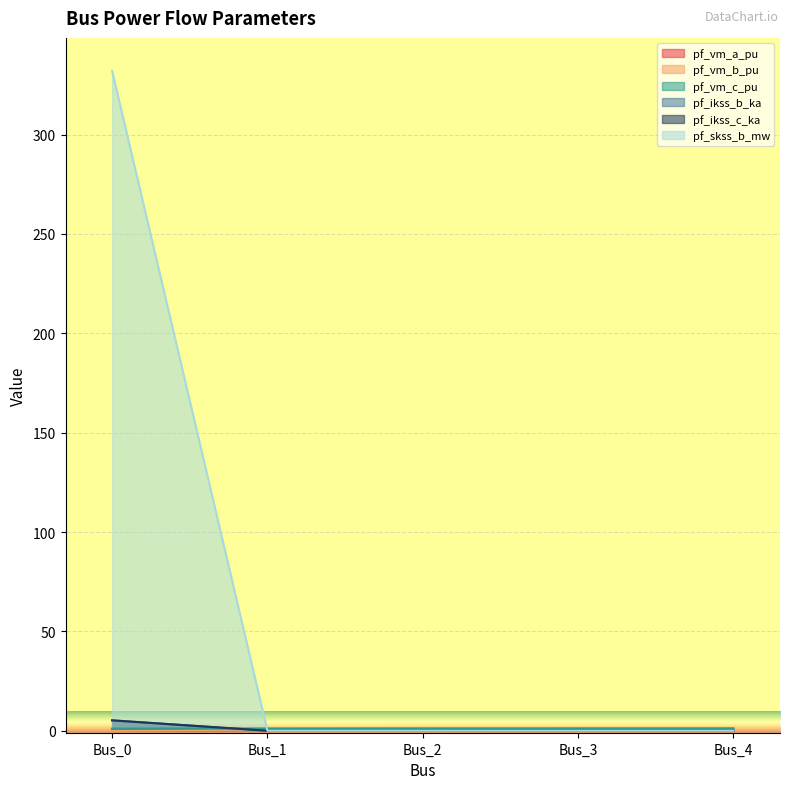

What is the approximate value of pf_vm_a_pu at Bus_3?

1.1